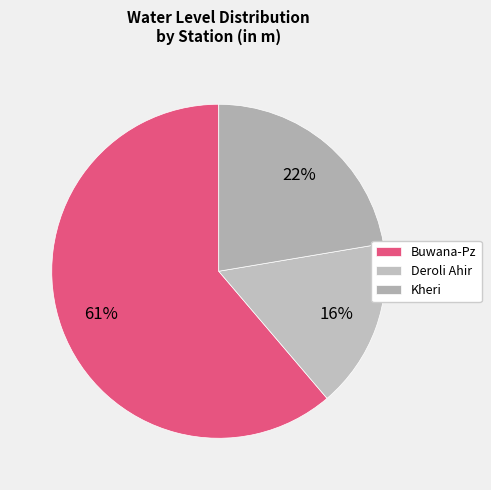

Which has a higher value, Deroli Ahir or Buwana-Pz?

Buwana-Pz